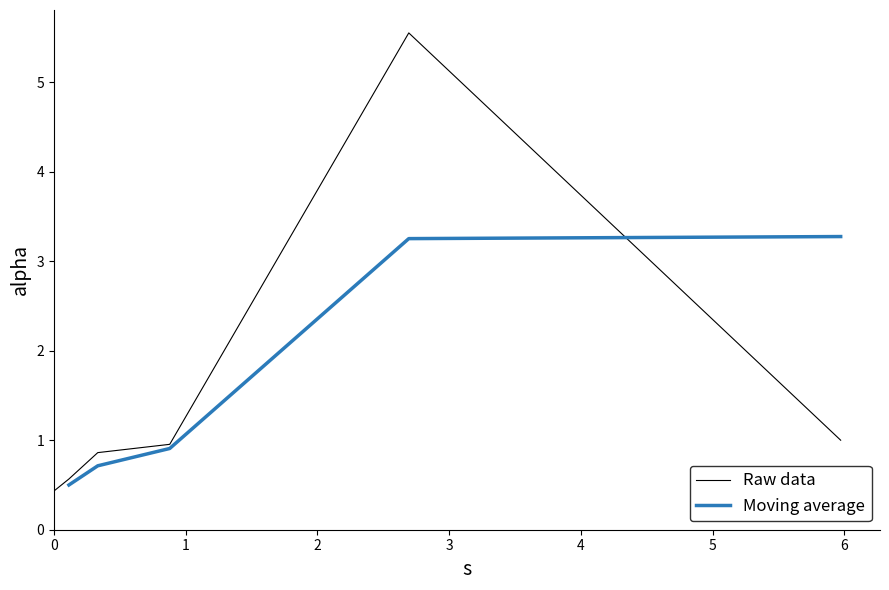

What value does the data have at 2?

0.9